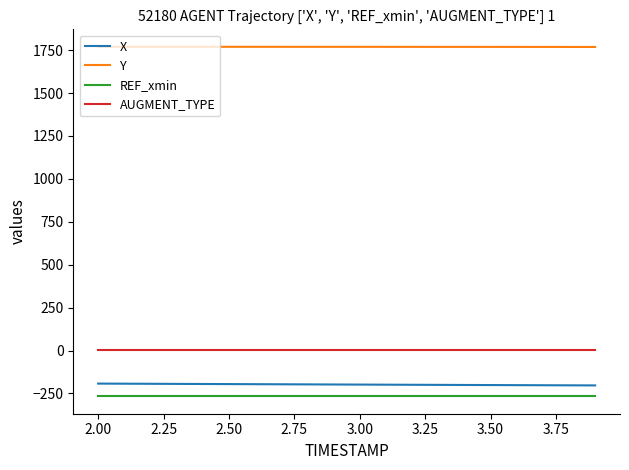

Which series has the largest total across all categories?

Y